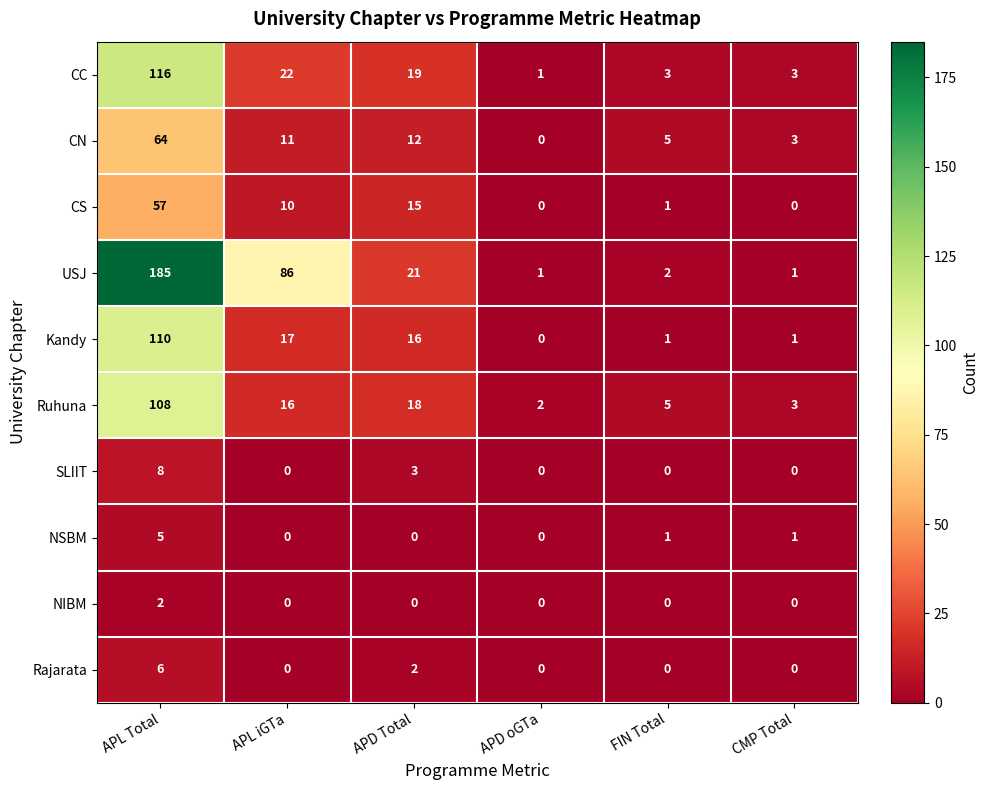

List the labels in order of Ruhuna value, largest first.

APL Total, APD Total, APL iGTa, FIN Total, CMP Total, APD oGTa